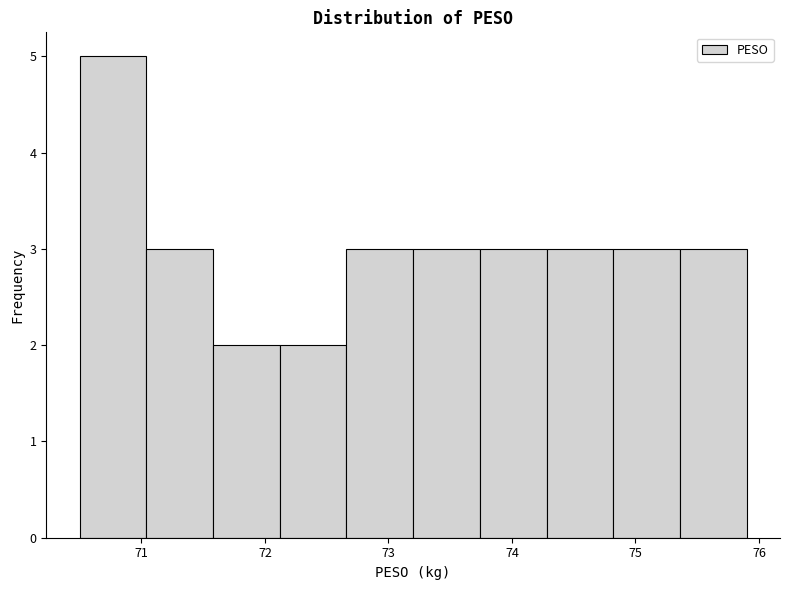

Reading left to right, list every bar in this chart as the range it spans on the x-axis followed by its height. Neither the bar edges nor the heights are printed on the chart, so give them approximately, as read against the axes.

70.50 to 71.04: 5
71.04 to 71.58: 3
71.58 to 72.12: 2
72.12 to 72.66: 2
72.66 to 73.20: 3
73.20 to 73.74: 3
73.74 to 74.28: 3
74.28 to 74.82: 3
74.82 to 75.36: 3
75.36 to 75.90: 3